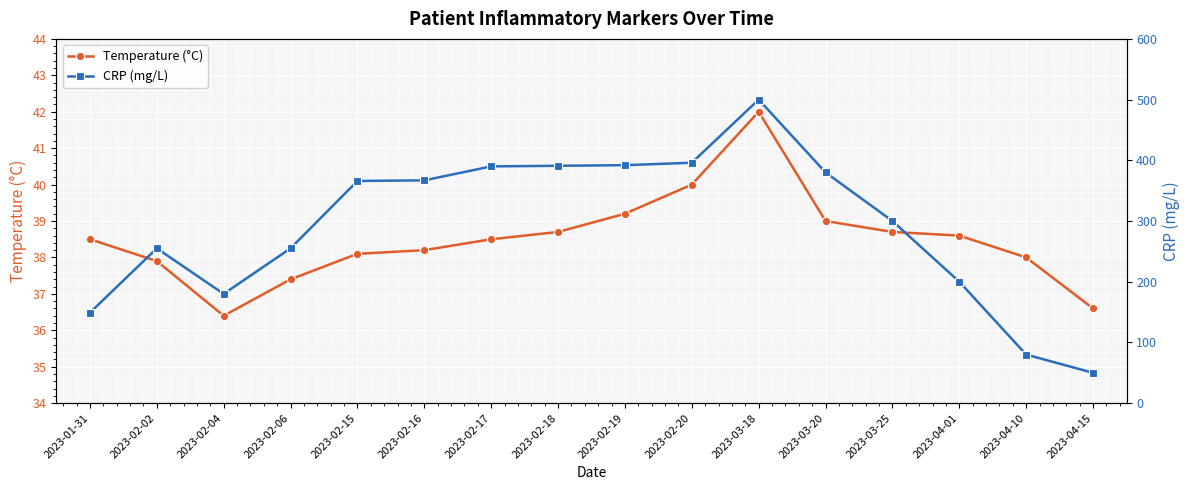

Rank the series by their average value, from highest to lowest.

crp, temp